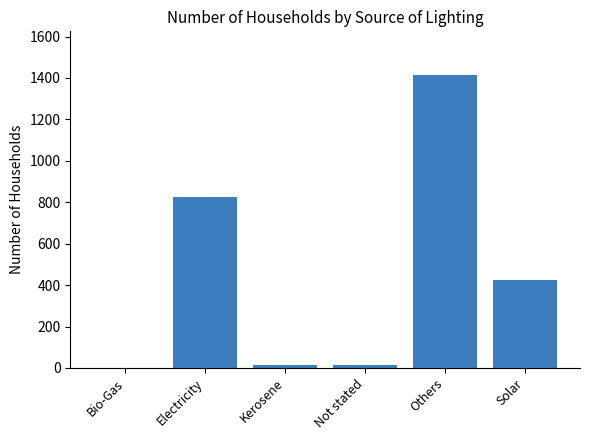

True or false: the data shows 1413 at Others.

True